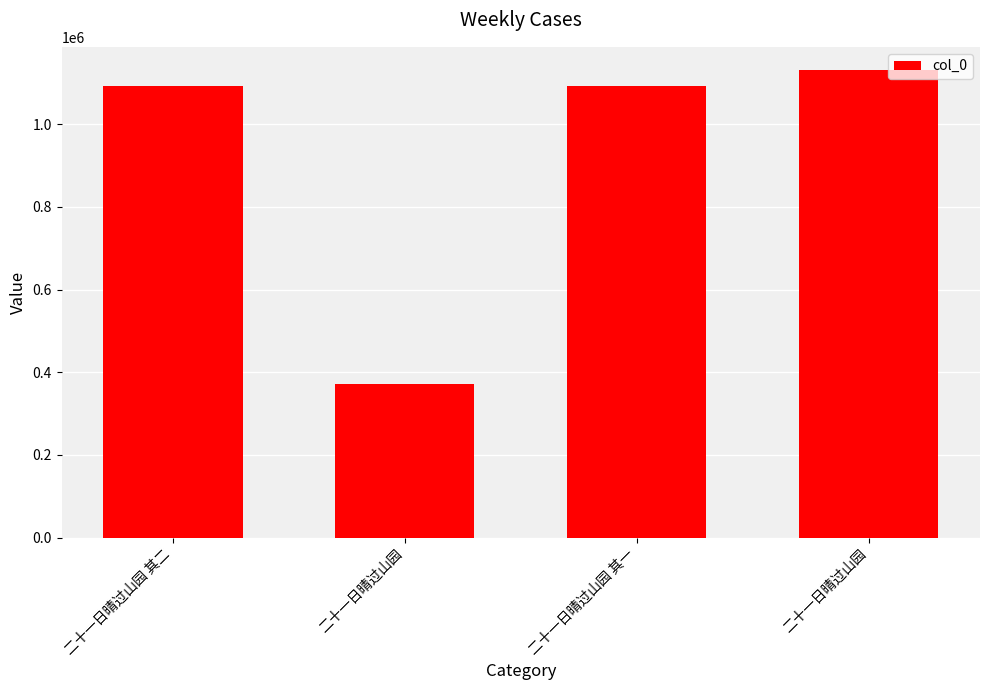

What is the change in value from 二十一日晴过山园 to 二十一日晴过山园?

+758868